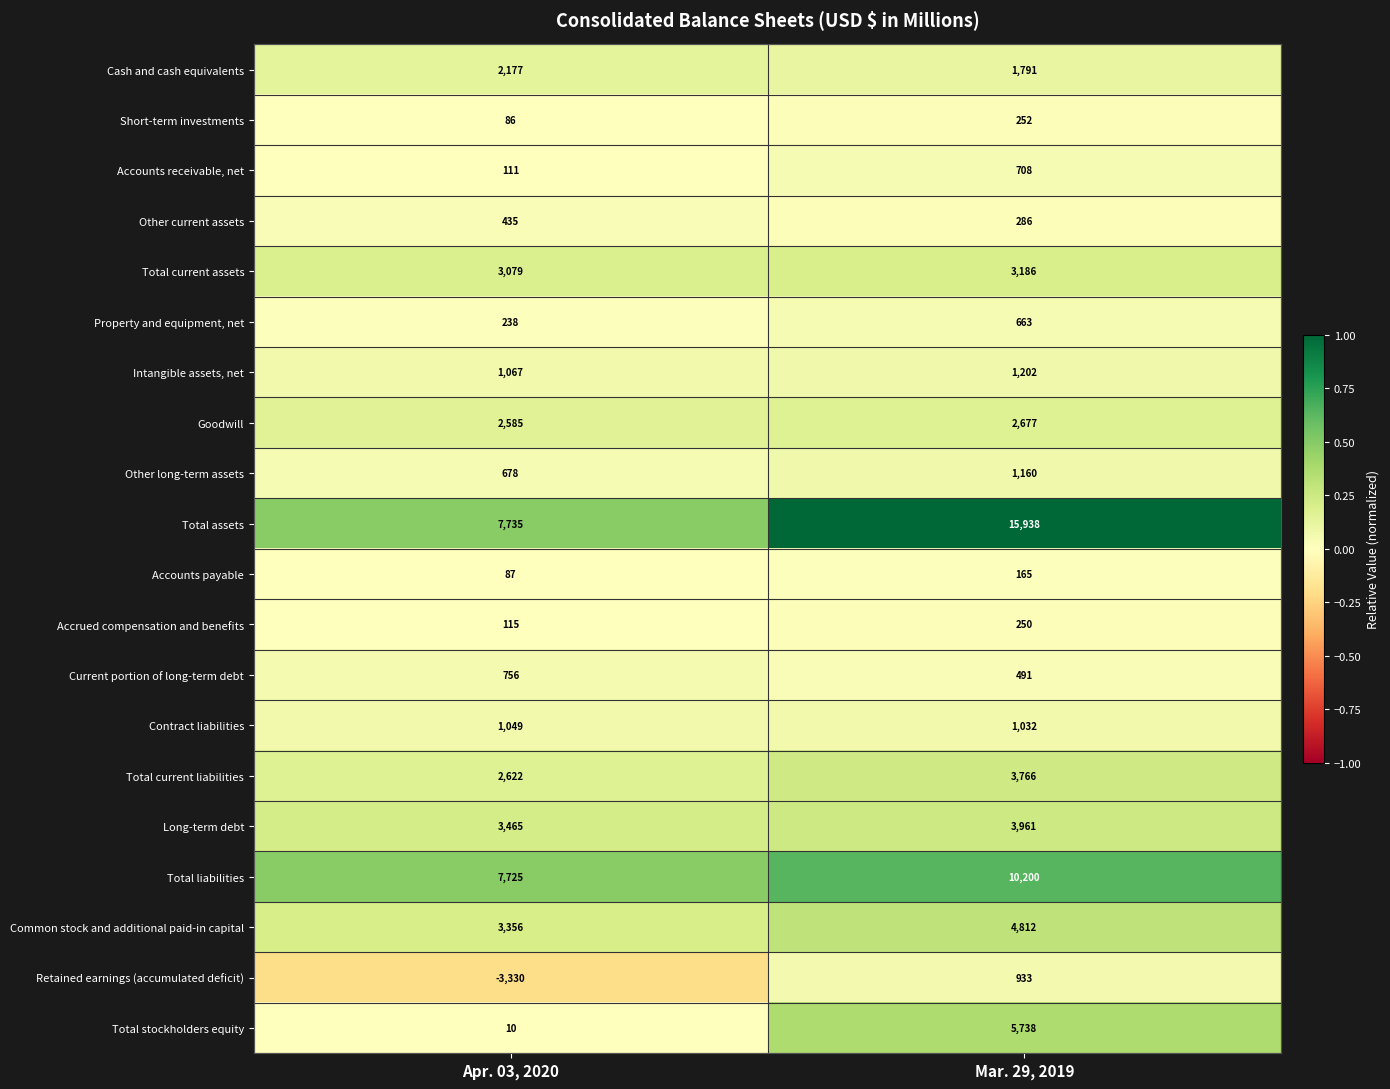

Which series has the largest total across all categories?

Total assets